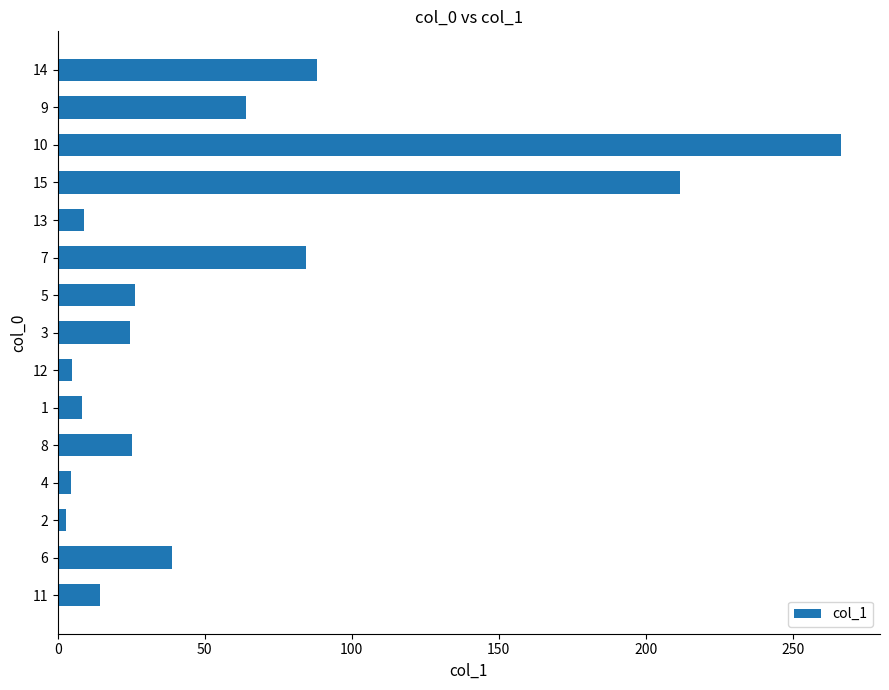

Where is the data nearest to the value 134?

14